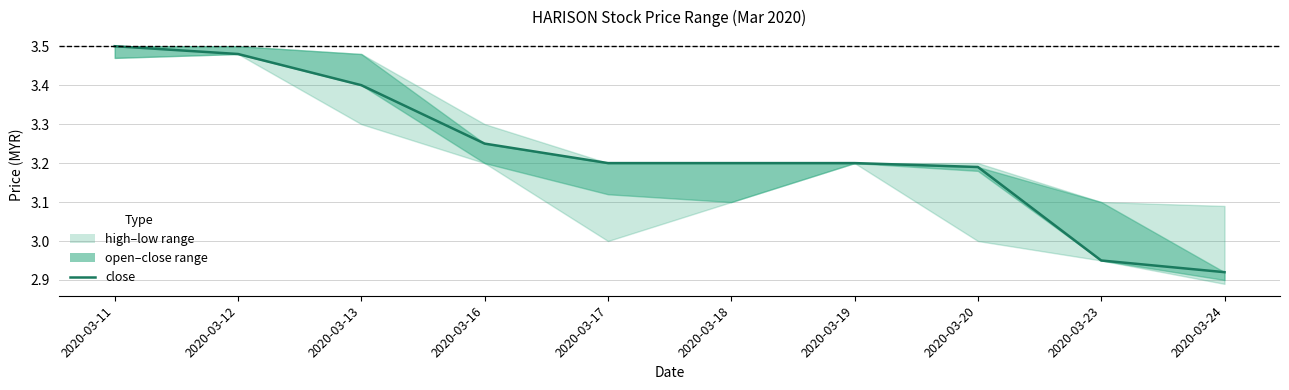

Read the value at 2020-03-16.

3.2